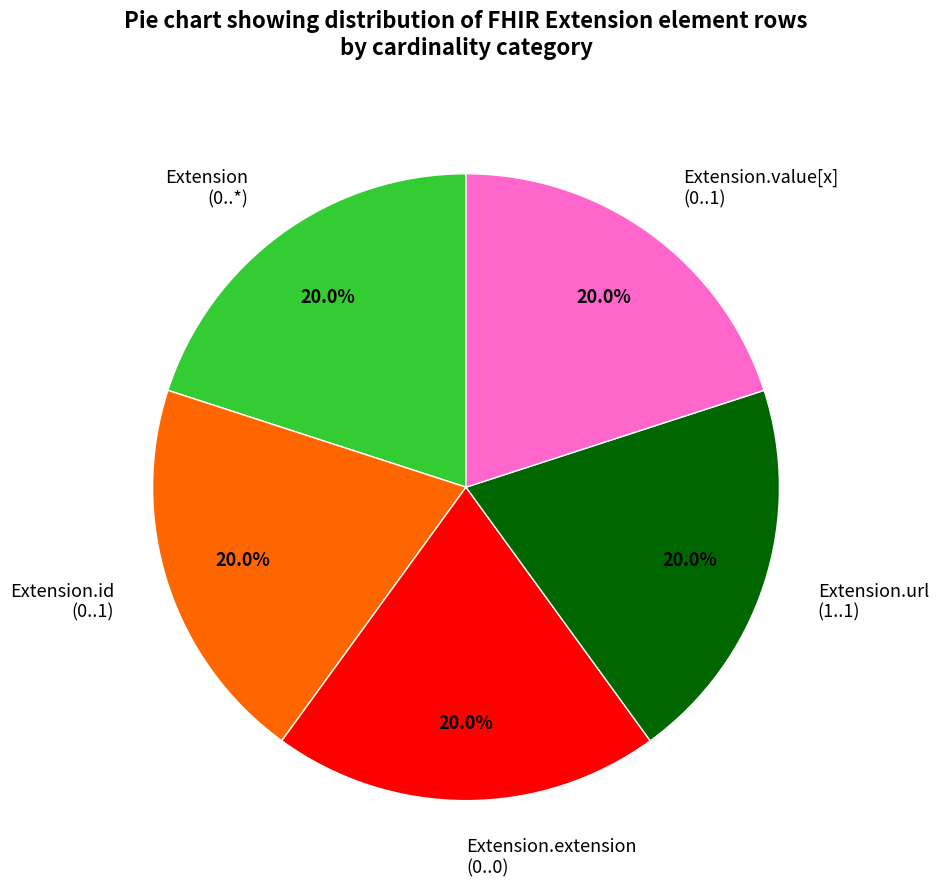

How many segments does this pie chart have?

5